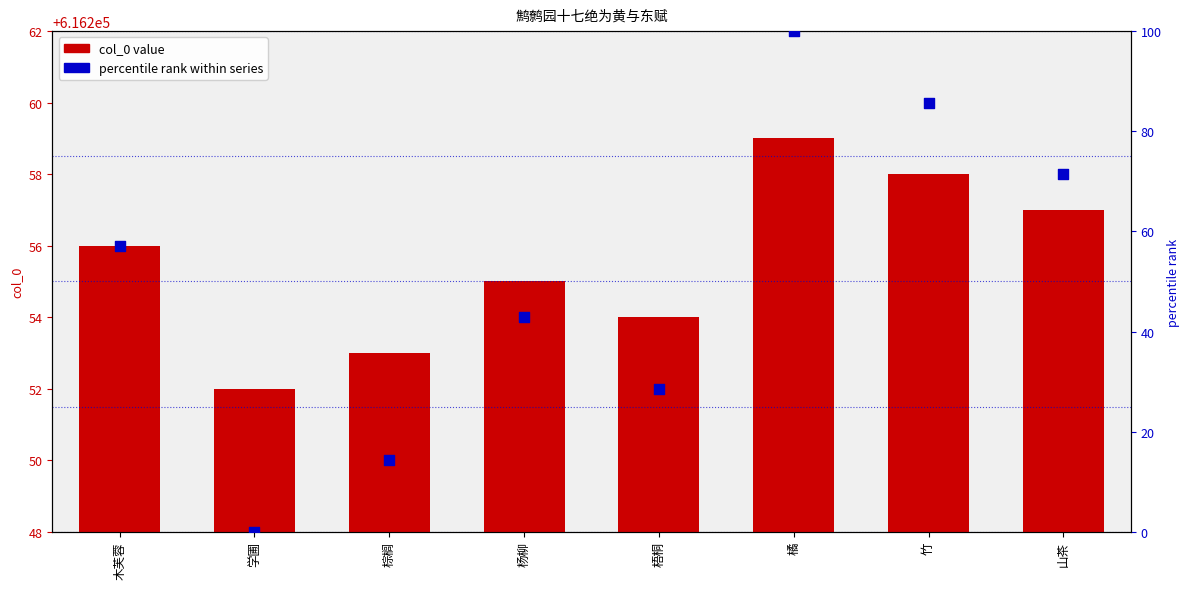

What are all the series names shown in the legend?

col_0 value, percentile rank within series